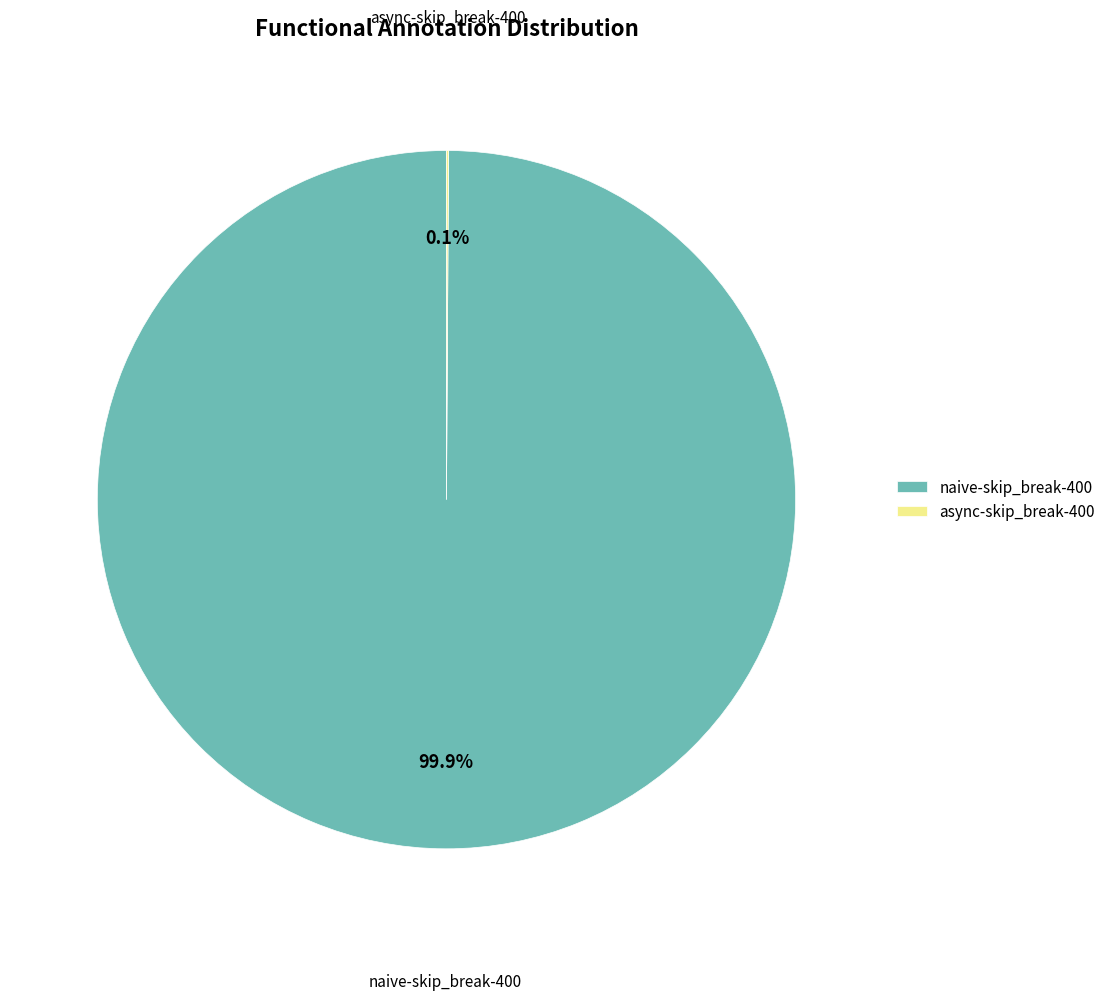

What percentage is NOT represented by naive-skip_break-400?

0.1%